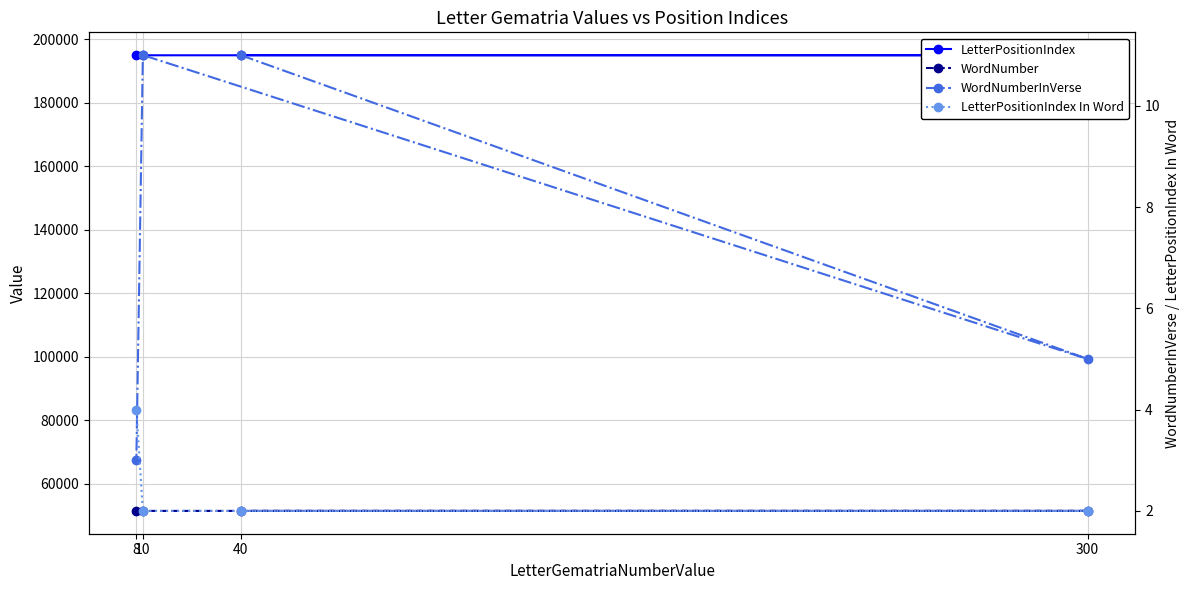

The LetterPositionIndex In Word series shows 4 at 300. True or false?

False